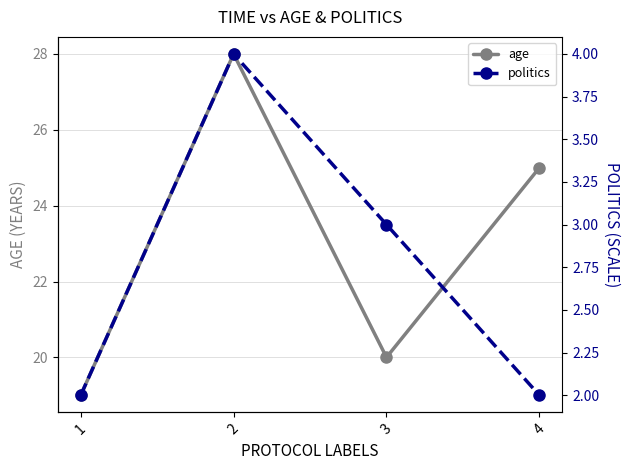

Reading left to right, extract all data points from this chart.

age: 1=19	2=28	3=20	4=25
politics: 1=2	2=4	3=3	4=2